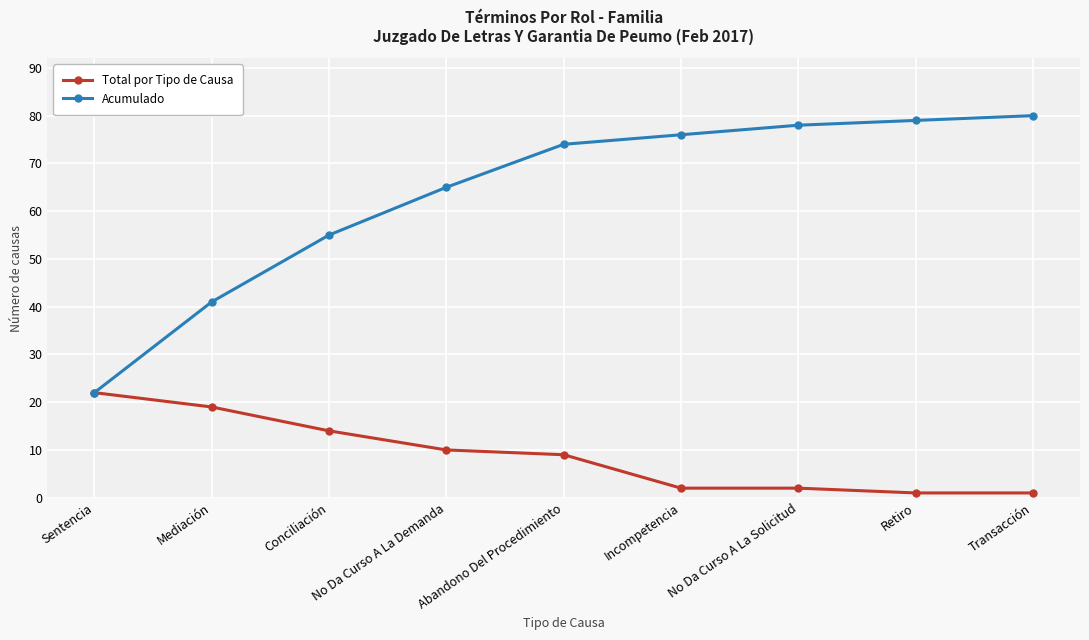

Which series has the largest range (max minus min)?

Acumulado